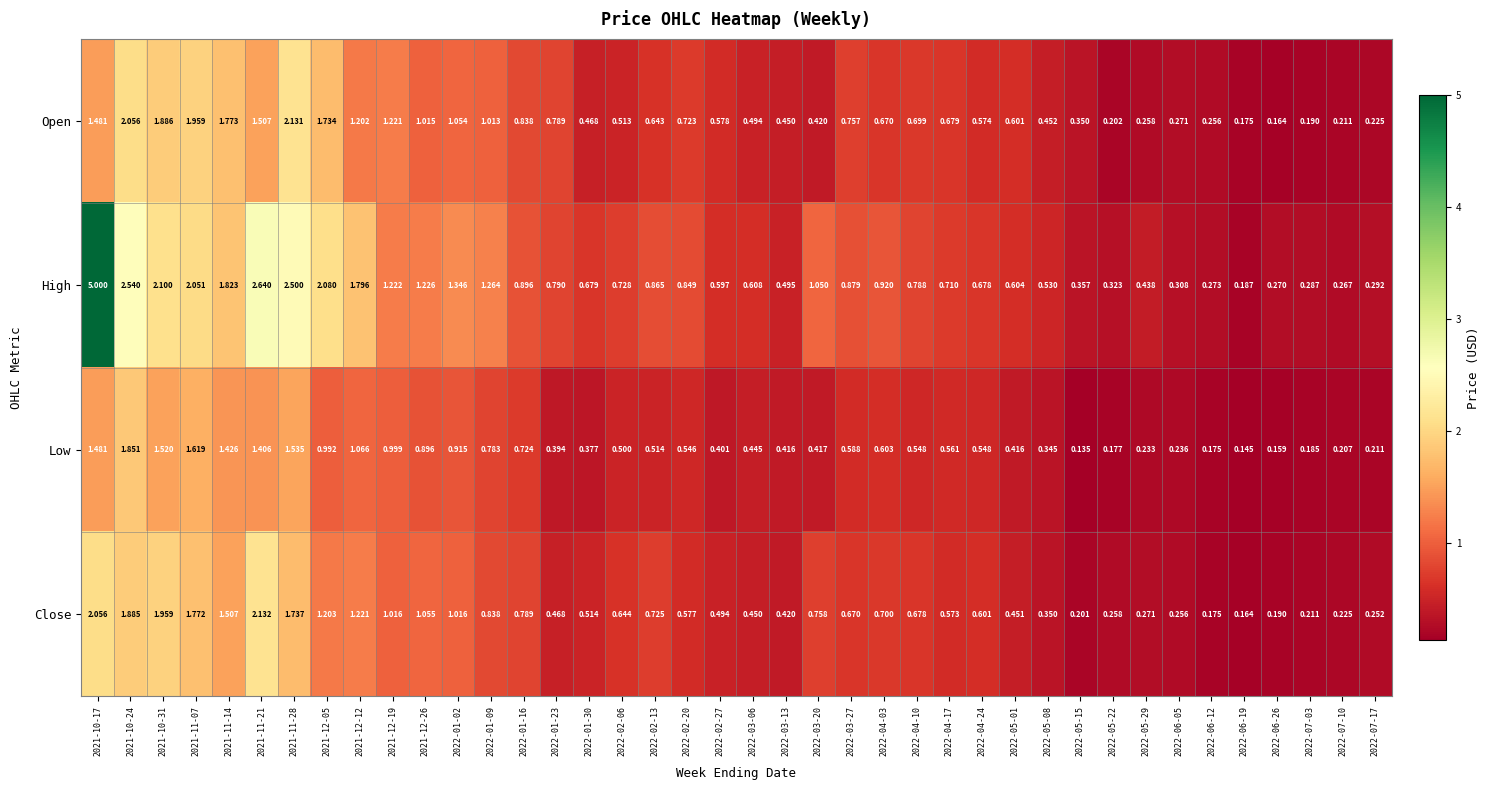

Which series has the widest spread of values?

High